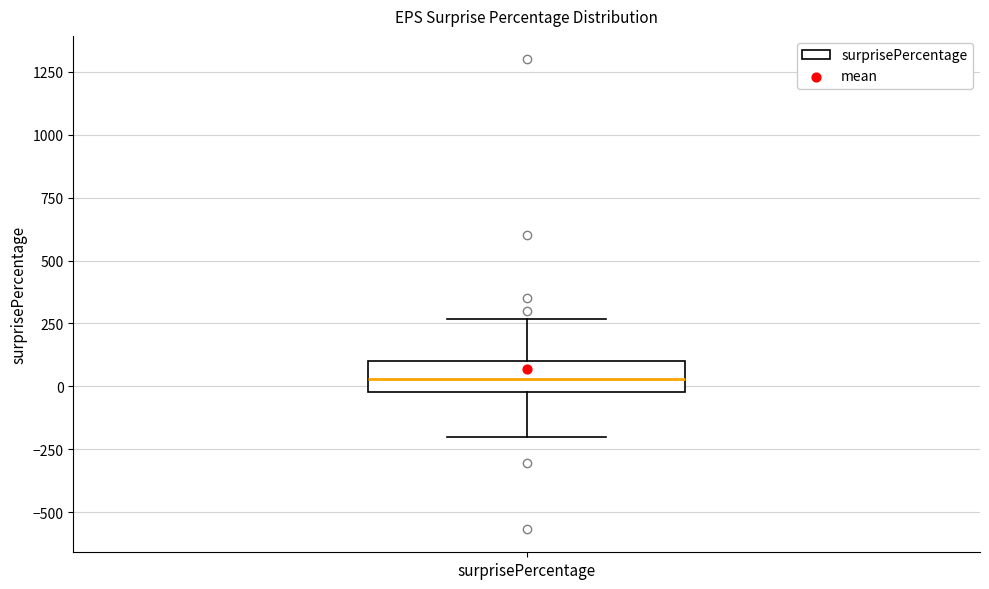

Read this box plot against the y-axis: the position of the median line, the range covered by the box, and the ends of both whiskers. The values are not printed on the chart, so give them approximately, as read against the axis.

median 50, box 0 to 100, whiskers -200 to 250